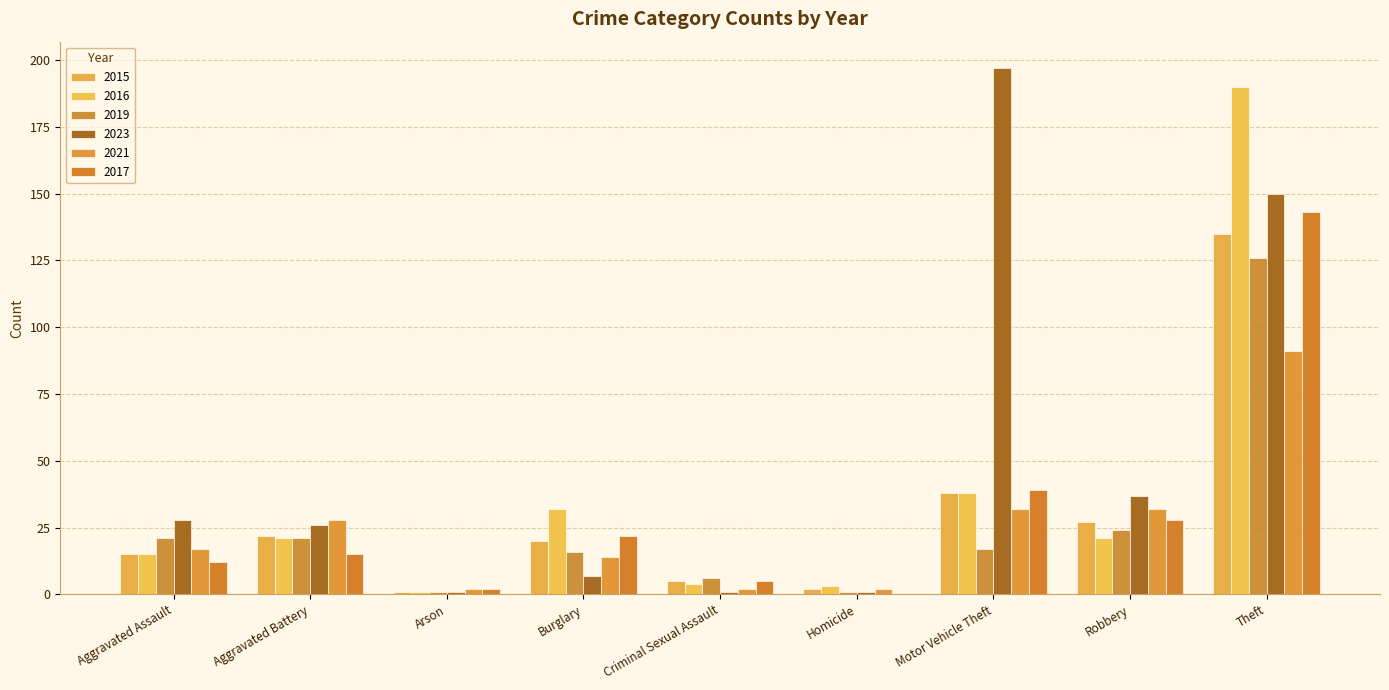

Reading left to right, transcribe all the data shown in this chart.

2015: Aggravated Assault=15	Aggravated Battery=22	Arson=1	Burglary=20	Criminal Sexual Assault=5	Homicide=2	Motor Vehicle Theft=38	Robbery=27	Theft=135
2016: Aggravated Assault=15	Aggravated Battery=21	Arson=1	Burglary=32	Criminal Sexual Assault=4	Homicide=3	Motor Vehicle Theft=38	Robbery=21	Theft=190
2019: Aggravated Assault=21	Aggravated Battery=21	Arson=1	Burglary=16	Criminal Sexual Assault=6	Homicide=1	Motor Vehicle Theft=17	Robbery=24	Theft=126
2023: Aggravated Assault=28	Aggravated Battery=26	Arson=1	Burglary=7	Criminal Sexual Assault=1	Homicide=1	Motor Vehicle Theft=197	Robbery=37	Theft=150
2021: Aggravated Assault=17	Aggravated Battery=28	Arson=2	Burglary=14	Criminal Sexual Assault=2	Homicide=2	Motor Vehicle Theft=32	Robbery=32	Theft=91
2017: Aggravated Assault=12	Aggravated Battery=15	Arson=2	Burglary=22	Criminal Sexual Assault=5	Homicide=0	Motor Vehicle Theft=39	Robbery=28	Theft=143